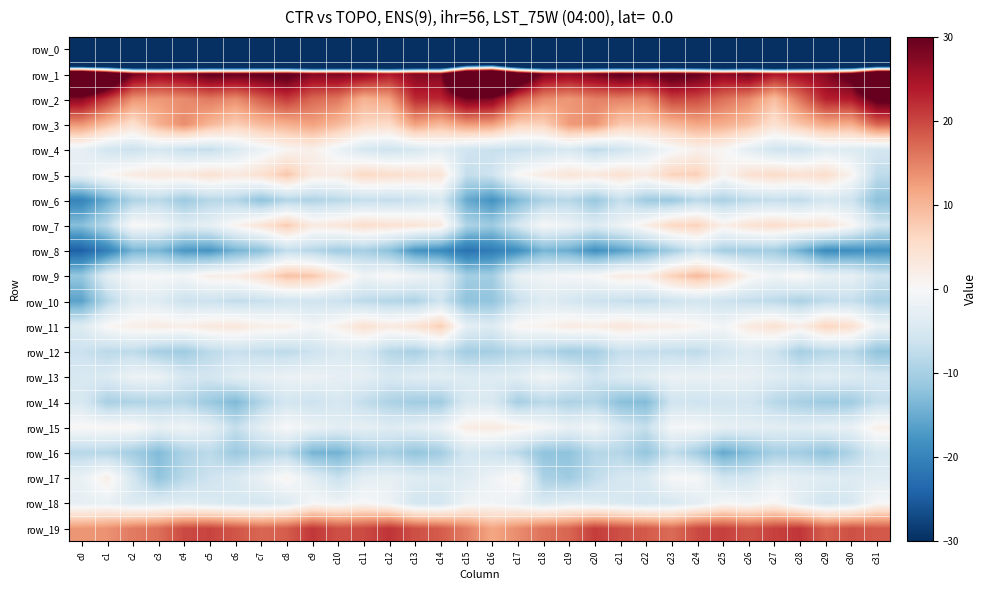

How many data points does each series have?

32